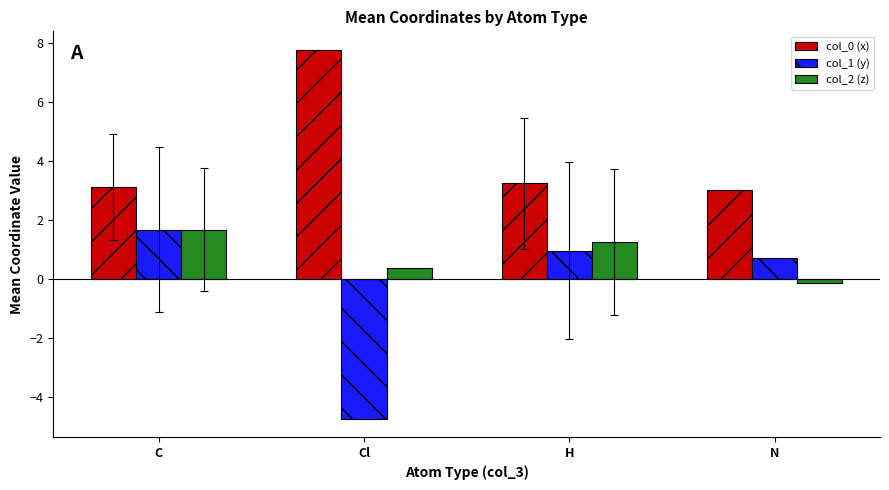

What is the greatest value displayed?

7.8